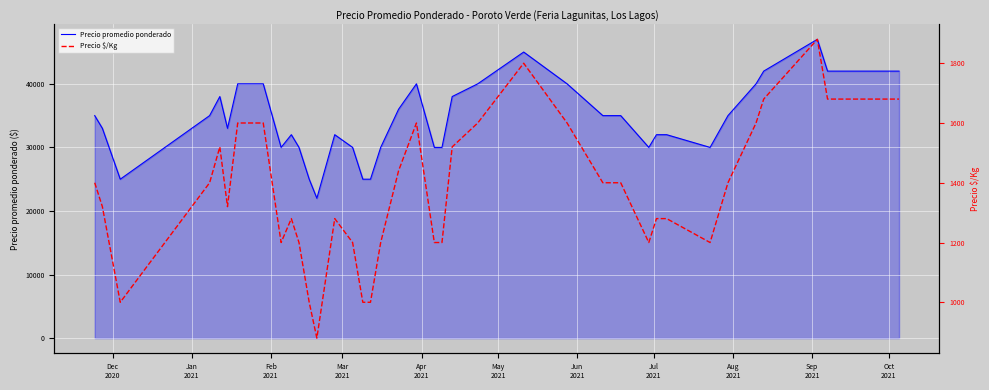

What is the highest value of the Precio promedio ponderado series?

47000